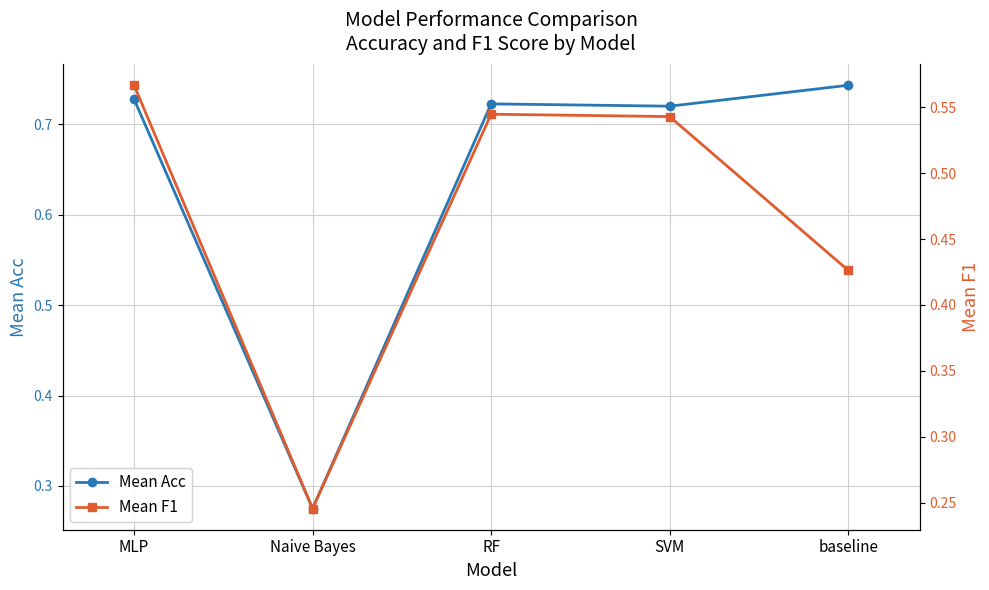

What is the sum of all Mean F1 values?

2.3